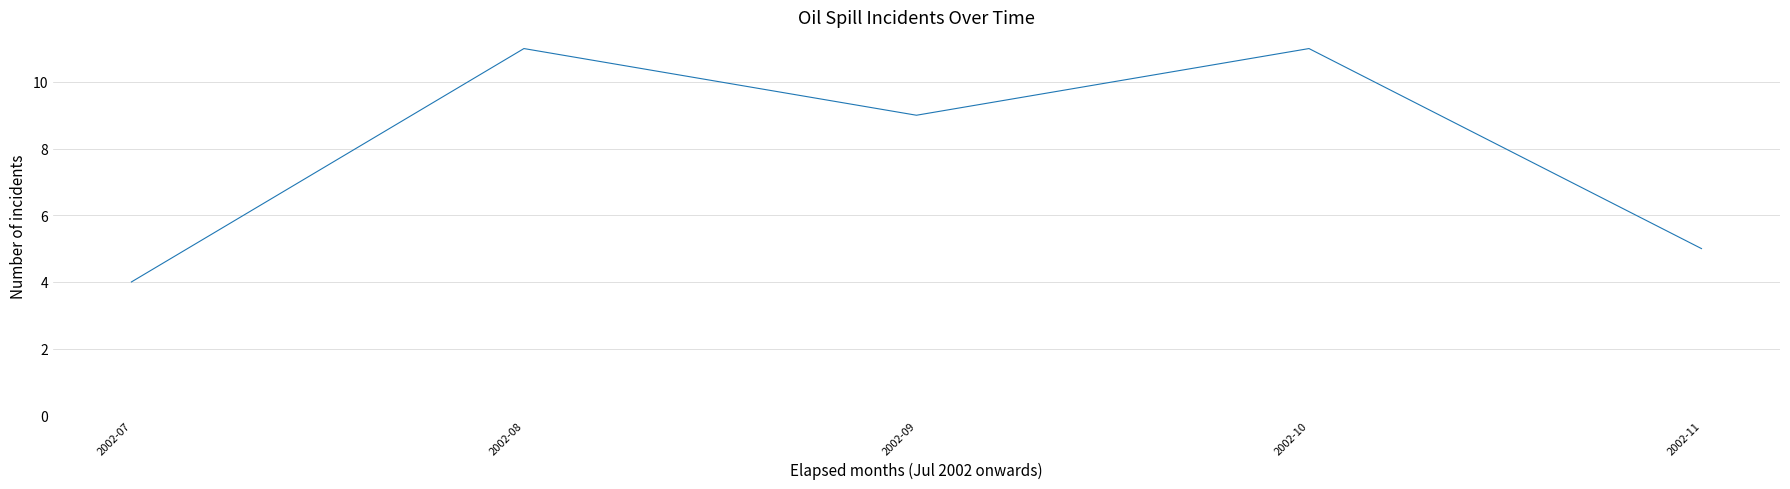

Between 2002-09 and 2002-07, which is larger?

2002-09